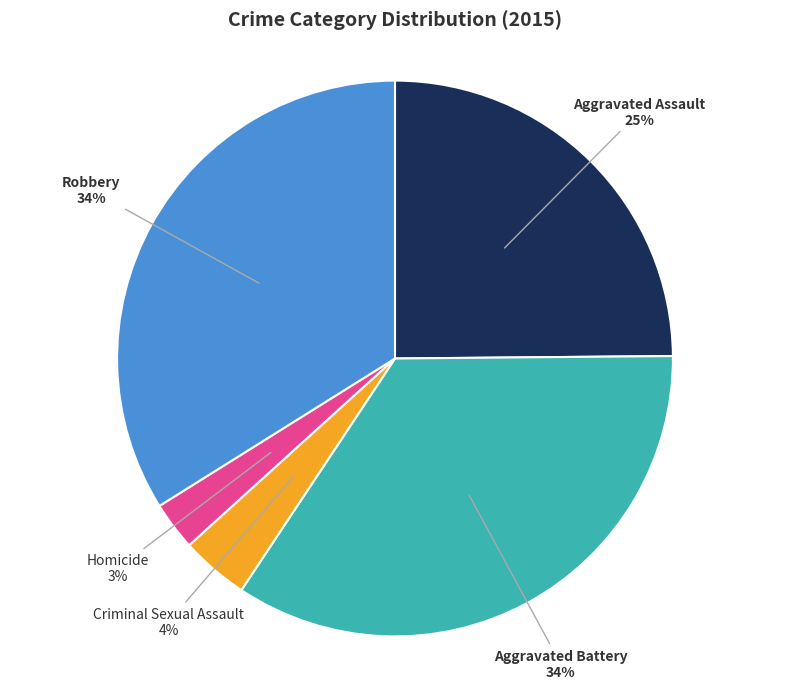

Which category has the smallest portion of the pie?

Homicide